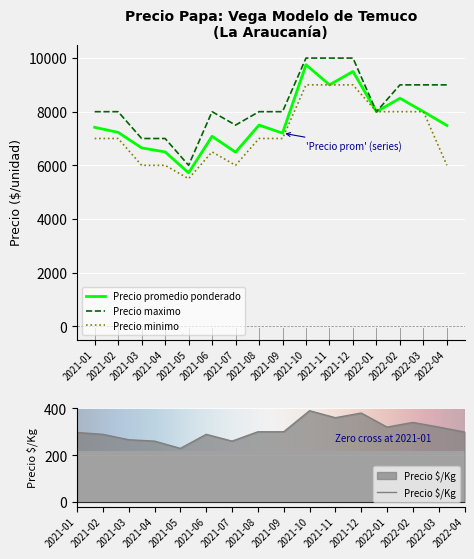

Reading left to right, what are all the values shown in this chart?

Precio promedio ponderado: 7417	7228	6650	6500	5719	7081	6489	7500	7200	9750	9000	9500	8000	8500	8000	7486
Precio minimo: 7000	7000	6000	6000	5500	6500	6000	7000	7000	9000	9000	9000	8000	8000	8000	6000
Precio maximo: 8000	8000	7000	7000	6000	8000	7500	8000	8000	10000	10000	10000	8000	9000	9000	9000
Precio $/Kg: 297	289	266	260	229	289	260	300	300	390	360	380	320	340	320	299